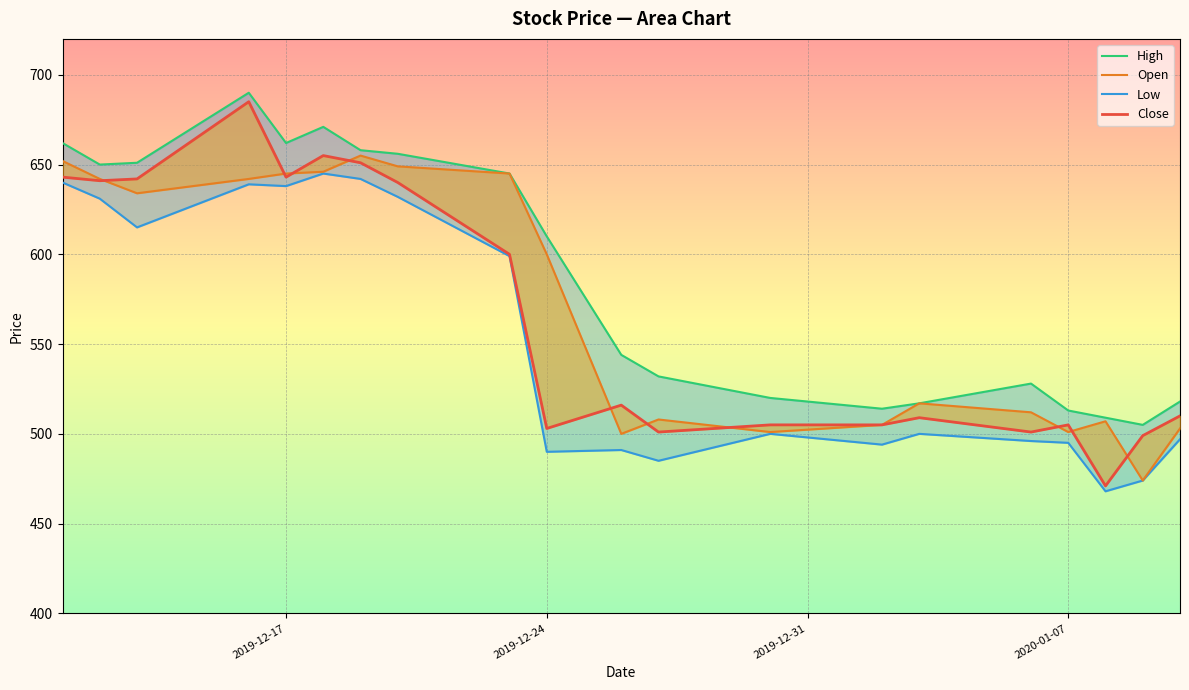

True or false: Close has more than 2 points higher than both neighbors.

True